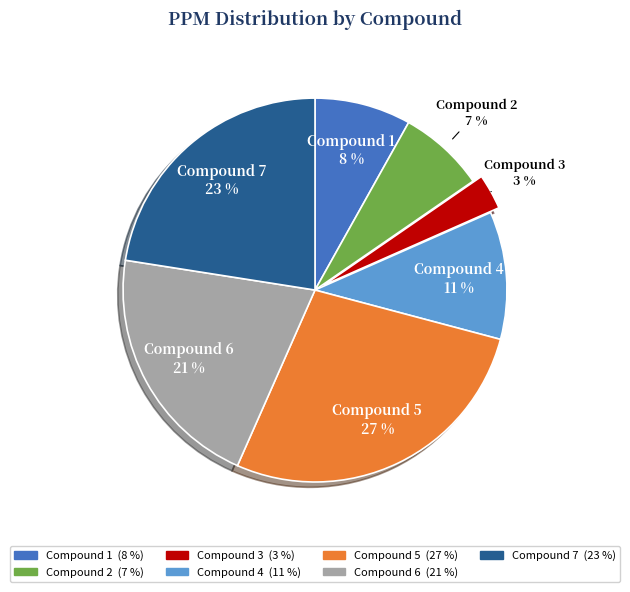

Is there any slice that represents more than half of the pie?

No